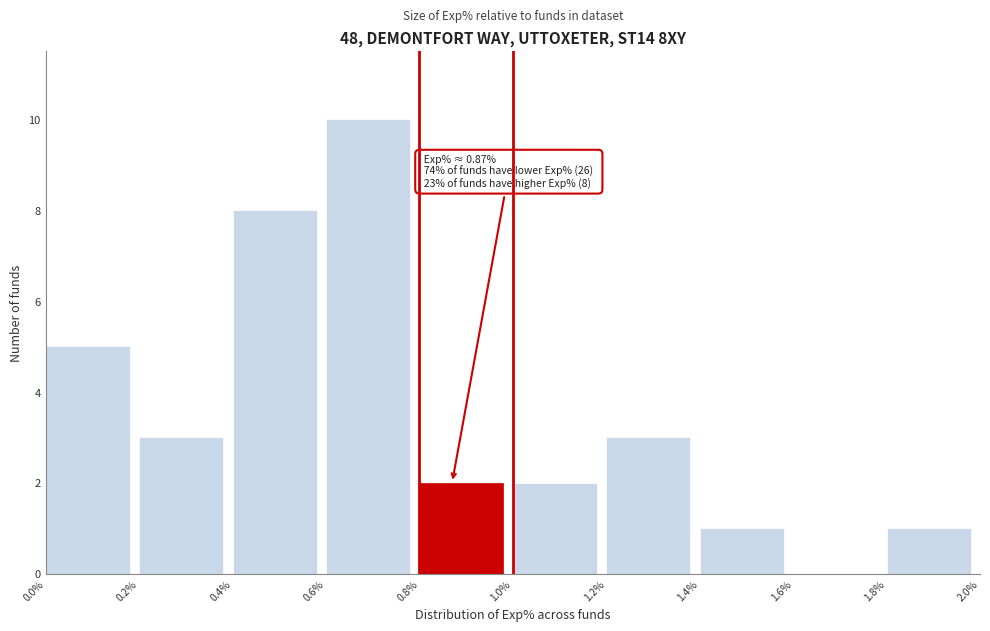

The chart shows a value of 0 at 0.8%. True or false?

False